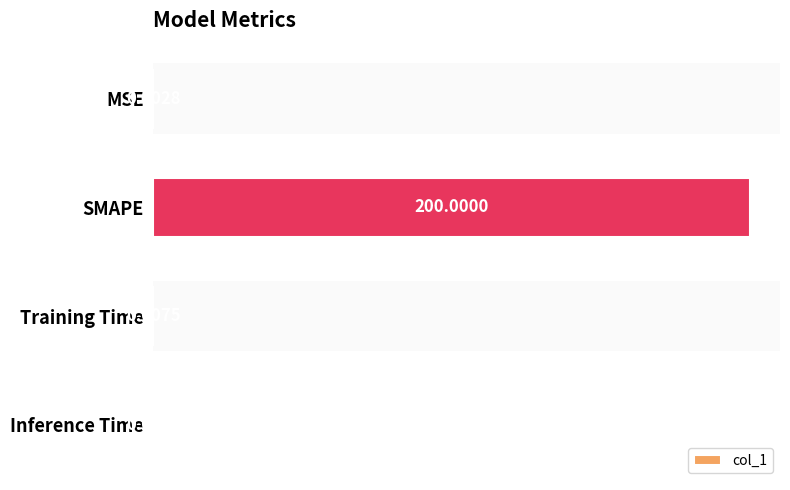

Where is the data nearest to the value 100?

Training Time